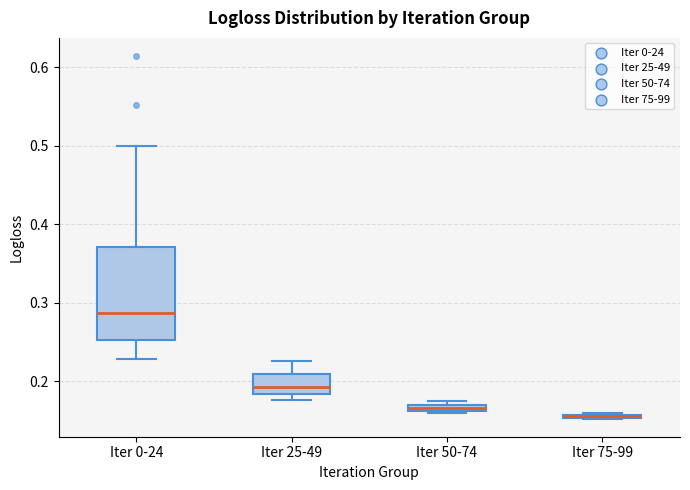

Comparing the boxes themselves (not the whiskers), which one is the tallest?

Iter 0-24